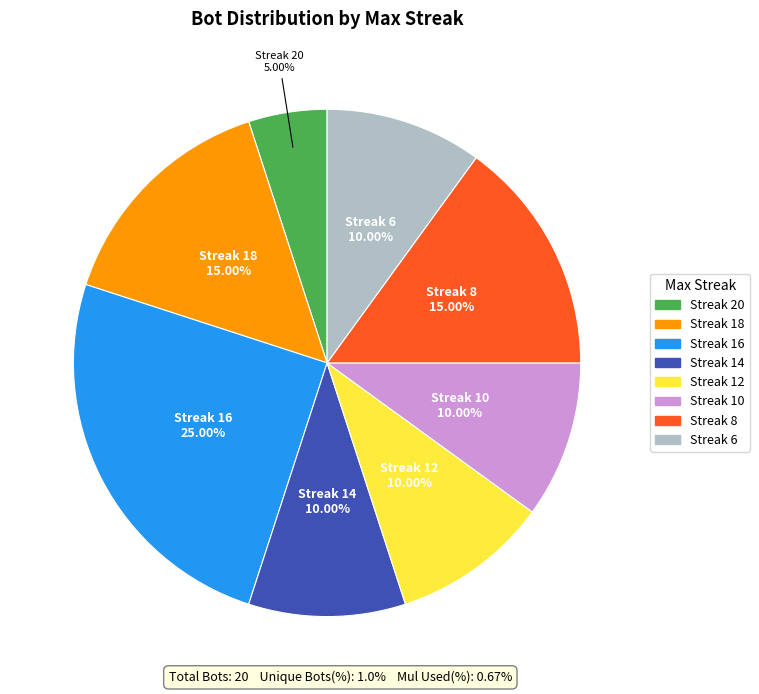

Is there a majority slice in this chart?

No